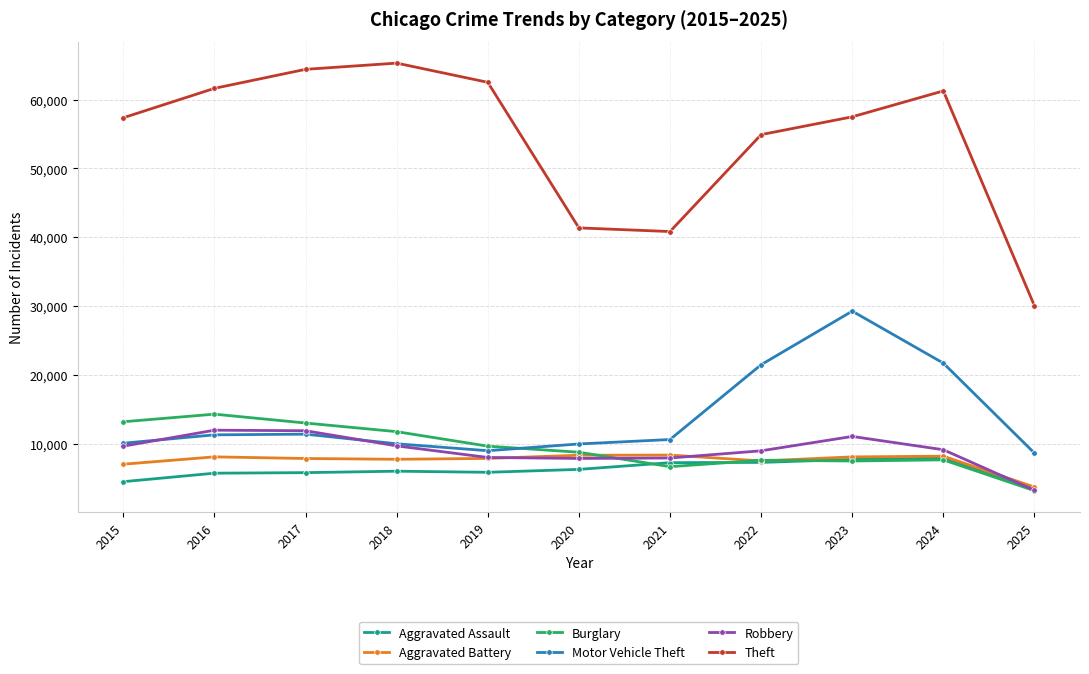

Which series changed the most between 2019 and 2021?

Theft